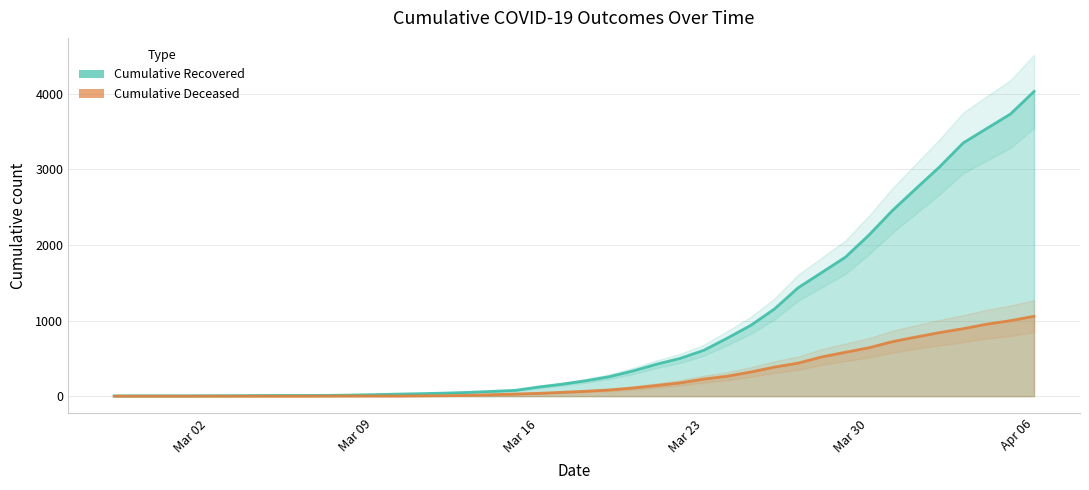

Is it true that cumulative_recovered equals 8 at Mar 02?

False